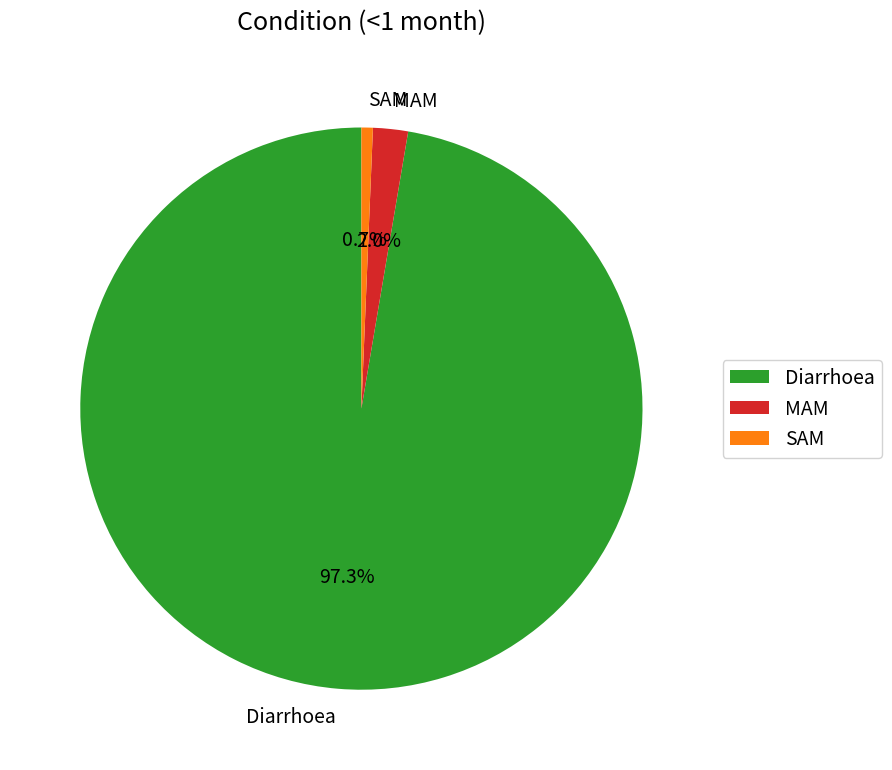

Which has a higher value, SAM or MAM?

MAM